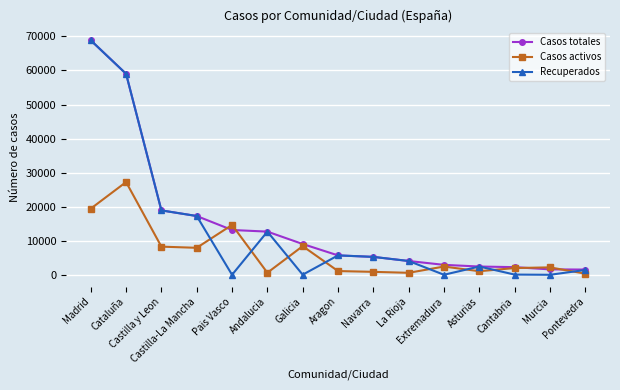

True or false: Casos activos has a value of 14646 at Pais Vasco.

True